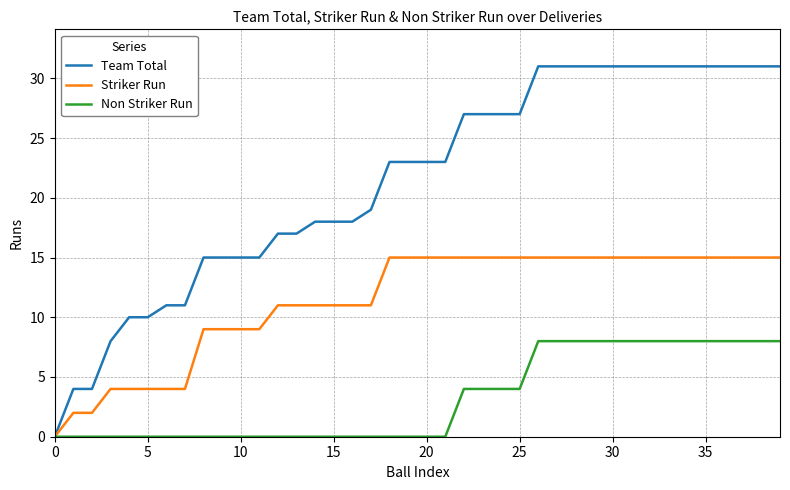

List the series in order of their overall mean, highest first.

Team Total, Striker Run, Non Striker Run